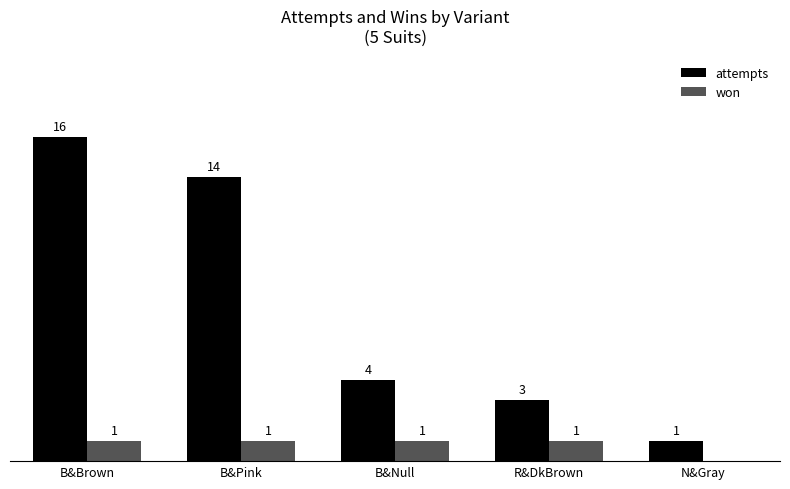

At which category does the chart reach its peak across all series?

B&Brown